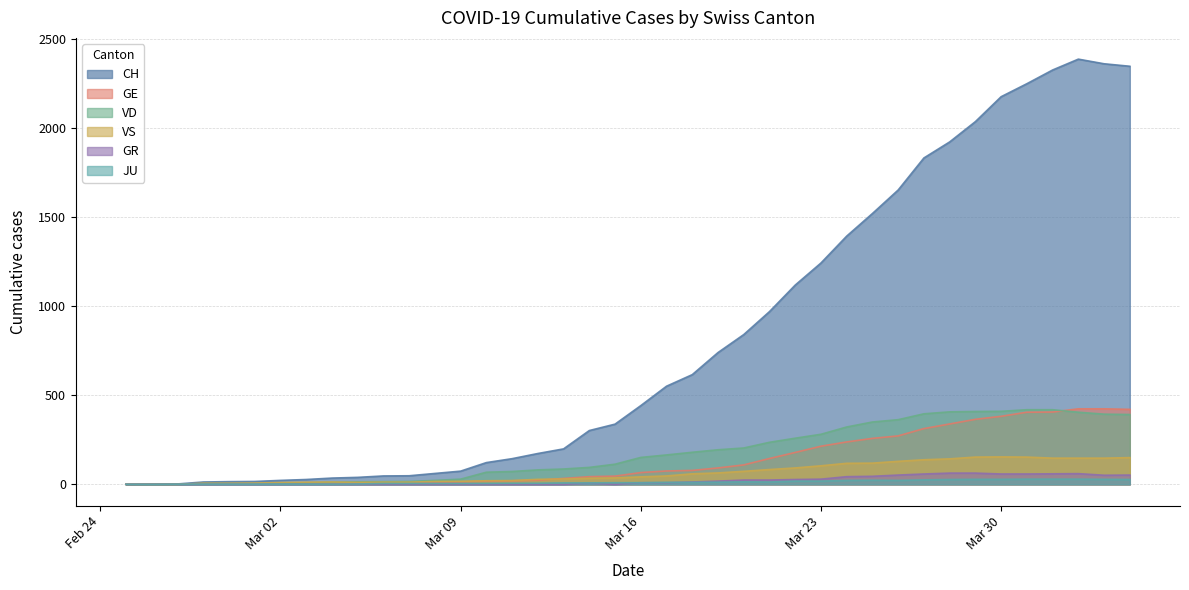

After their last crossing, which series has the higher values: GR or JU?

GR